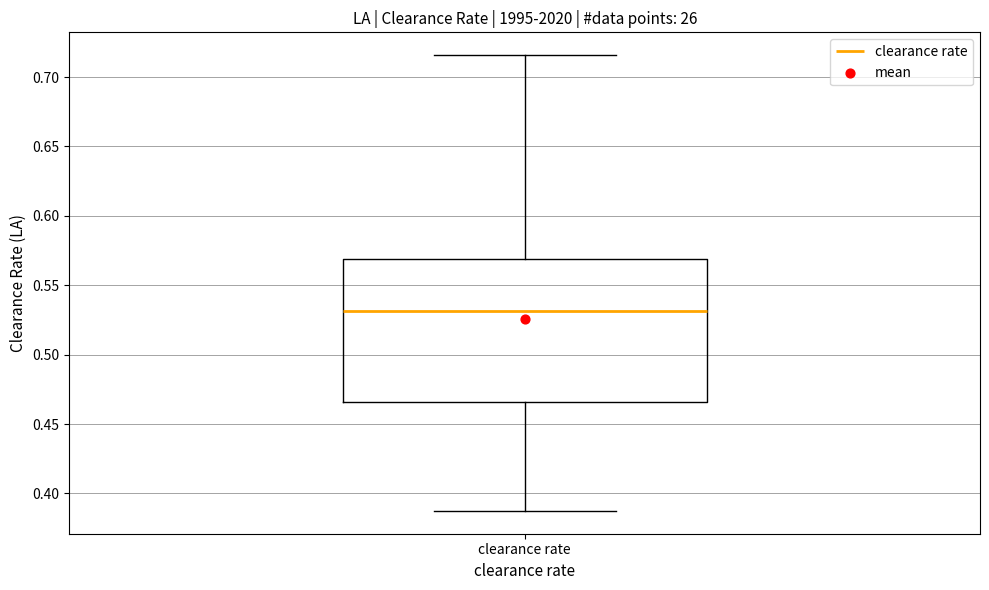

Where is the lower edge of the box for clearance rate on the y-axis? The values are not printed on the chart, so give them approximately, as read against the axis.

0.465